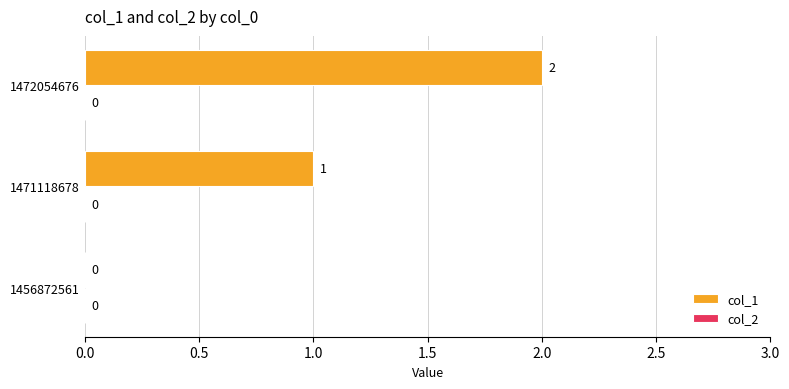

Does the chart contain stacked bars?

No